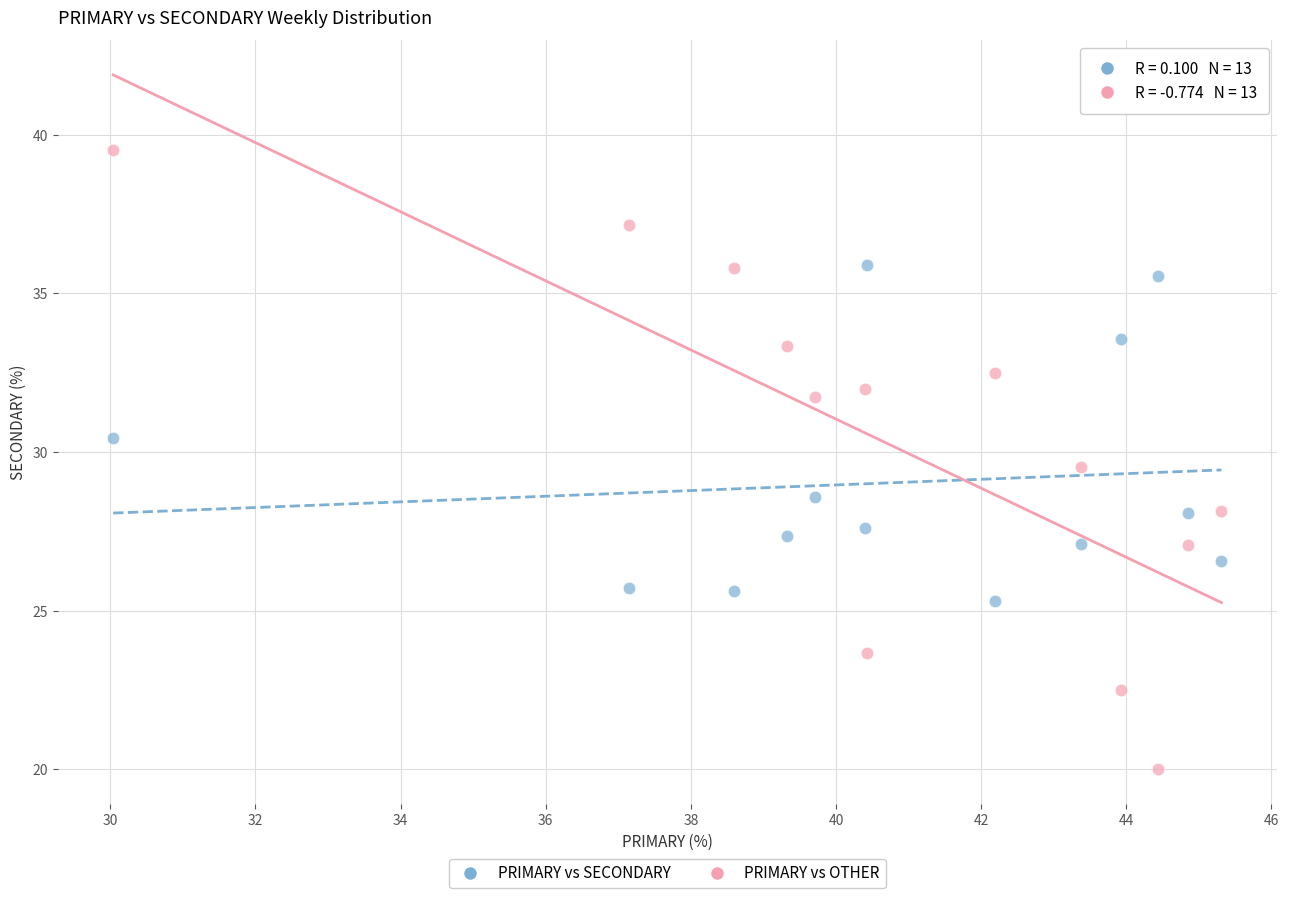

What are all the series names shown in the legend?

PRIMARY vs SECONDARY, PRIMARY vs OTHER